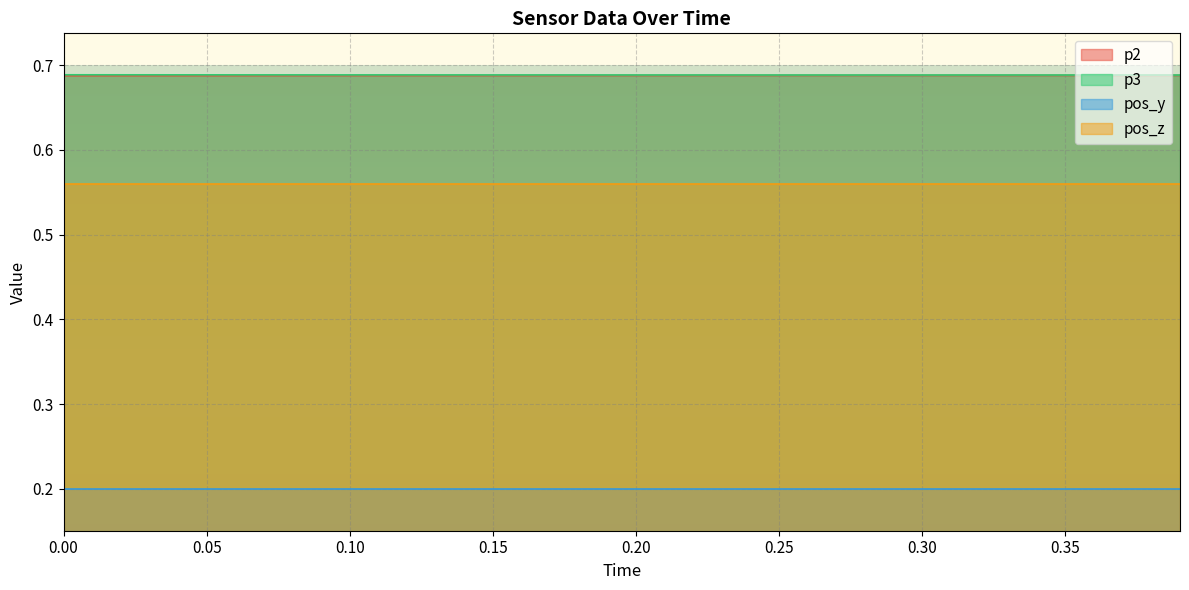

True or false: p2 and pos_z cross at least once.

False